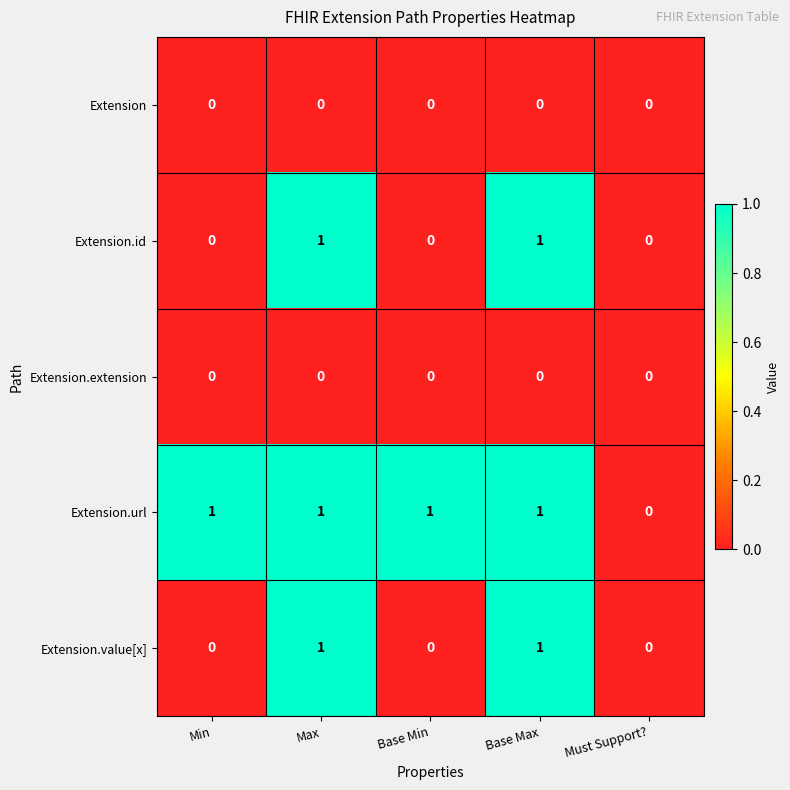

Is it true that Extension.id equals 0 at Base Min?

True